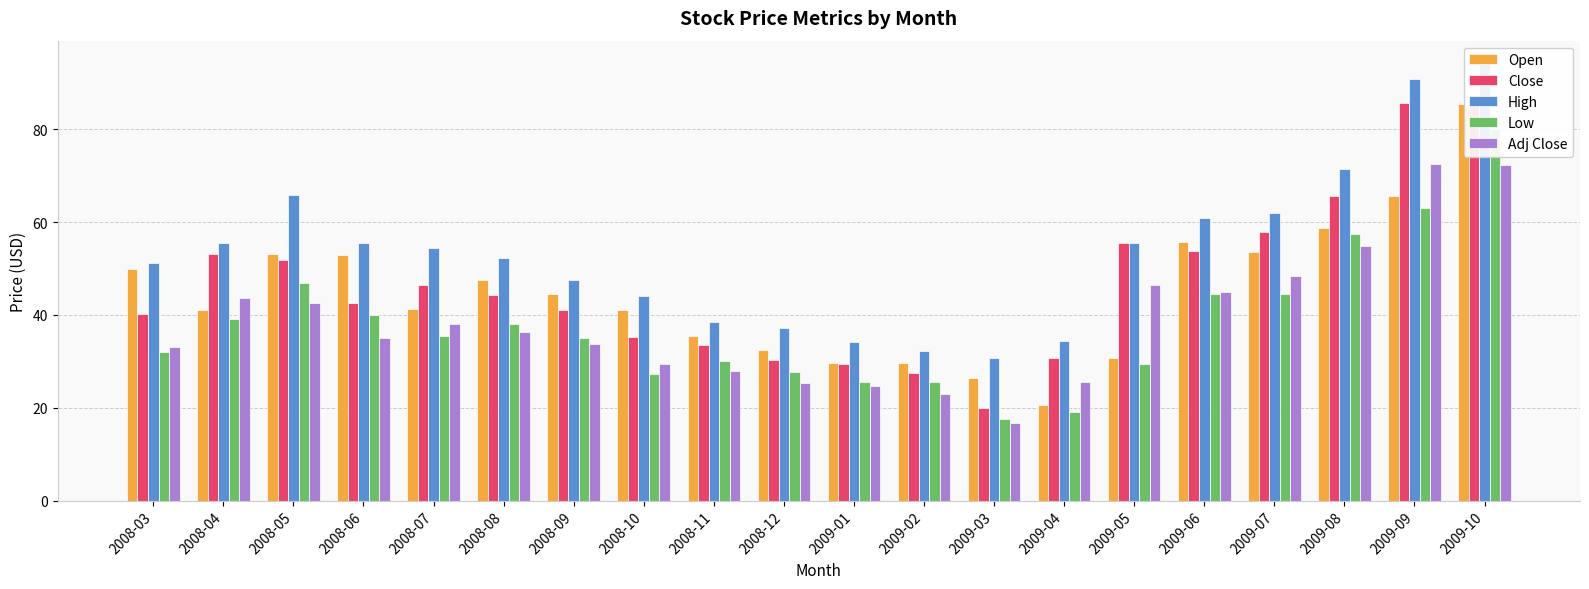

Reading left to right, extract all data points from this chart.

Open: 2008-03=50.0	2008-04=41.0	2008-05=53.0	2008-06=53.0	2008-07=41.4	2008-08=47.5	2008-09=44.5	2008-10=41.1	2008-11=35.5	2008-12=32.5	2009-01=29.8	2009-02=29.8	2009-03=26.5	2009-04=20.6	2009-05=30.7	2009-06=55.8	2009-07=53.5	2009-08=58.8	2009-09=65.8	2009-10=85.5
Close: 2008-03=40.2	2008-04=53.0	2008-05=51.8	2008-06=42.6	2008-07=46.4	2008-08=44.3	2008-09=41.0	2008-10=35.3	2008-11=33.5	2008-12=30.4	2009-01=29.5	2009-02=27.5	2009-03=20.0	2009-04=30.7	2009-05=55.6	2009-06=53.8	2009-07=57.9	2009-08=65.7	2009-09=85.6	2009-10=85.3
High: 2008-03=51.2	2008-04=55.6	2008-05=65.8	2008-06=55.5	2008-07=54.5	2008-08=52.4	2008-09=47.5	2008-10=44.0	2008-11=38.5	2008-12=37.2	2009-01=34.2	2009-02=32.2	2009-03=30.8	2009-04=34.5	2009-05=55.6	2009-06=60.9	2009-07=62.0	2009-08=71.5	2009-09=90.9	2009-10=94.4
Low: 2008-03=32.0	2008-04=39.0	2008-05=46.8	2008-06=40.0	2008-07=35.6	2008-08=38.1	2008-09=35.0	2008-10=27.2	2008-11=30.0	2008-12=27.8	2009-01=25.5	2009-02=25.5	2009-03=17.6	2009-04=19.1	2009-05=29.5	2009-06=44.5	2009-07=44.5	2009-08=57.5	2009-09=63.0	2009-10=80.0
Adj Close: 2008-03=33.0	2008-04=43.6	2008-05=42.5	2008-06=35.0	2008-07=38.1	2008-08=36.4	2008-09=33.7	2008-10=29.5	2008-11=28.0	2008-12=25.4	2009-01=24.7	2009-02=23.0	2009-03=16.7	2009-04=25.6	2009-05=46.4	2009-06=45.0	2009-07=48.3	2009-08=54.9	2009-09=72.6	2009-10=72.4